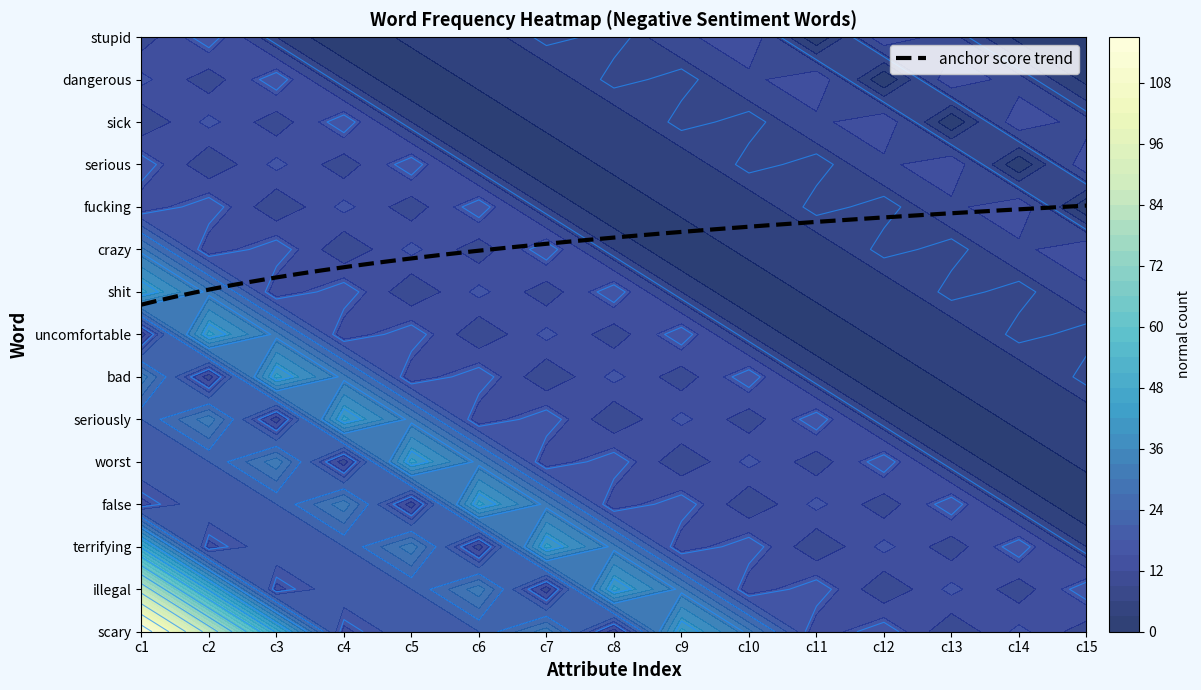

Reading right to left, what are all the values shown in this chart?

scary: 10	16	9	18	13	31	43	10	32	21	21	14	47	85	117
illegal: 18	10	16	9	18	13	31	43	10	32	21	21	14	47	85
terrifying: 6	18	10	16	9	18	13	31	43	10	32	21	21	14	47
false: 0	6	18	10	16	9	18	13	31	43	10	32	21	21	14
worst: 4	0	6	18	10	16	9	18	13	31	43	10	32	21	21
seriously: 4	4	0	6	18	10	16	9	18	13	31	43	10	32	21
bad: 9	4	4	0	6	18	10	16	9	18	13	31	43	10	32
uncomfortable: 7	9	4	4	0	6	18	10	16	9	18	13	31	43	10
shit: 11	7	9	4	4	0	6	18	10	16	9	18	13	31	43
crazy: 15	11	7	9	4	4	0	6	18	10	16	9	18	13	31
fucking: 0	15	11	7	9	4	4	0	6	18	10	16	9	18	13
serious: 15	0	15	11	7	9	4	4	0	6	18	10	16	9	18
sick: 10	15	0	15	11	7	9	4	4	0	6	18	10	16	9
dangerous: 2	10	15	0	15	11	7	9	4	4	0	6	18	10	16
stupid: 0	2	10	15	0	15	11	7	9	4	4	0	6	18	10